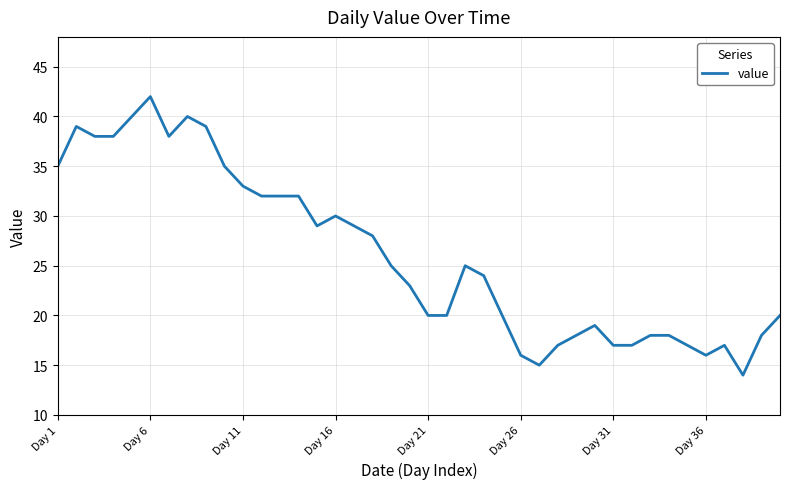

What is the minimum value shown in the chart?

14